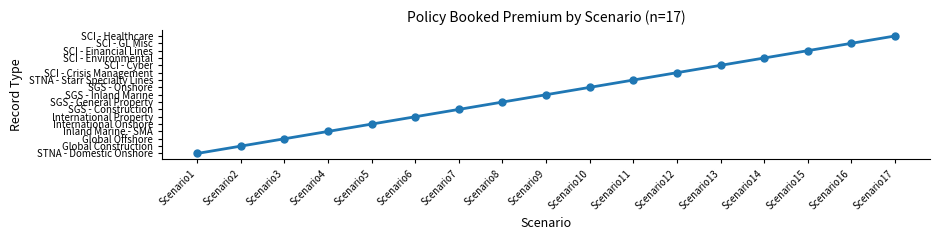

Which category has the lowest value across all series?

Scenario1